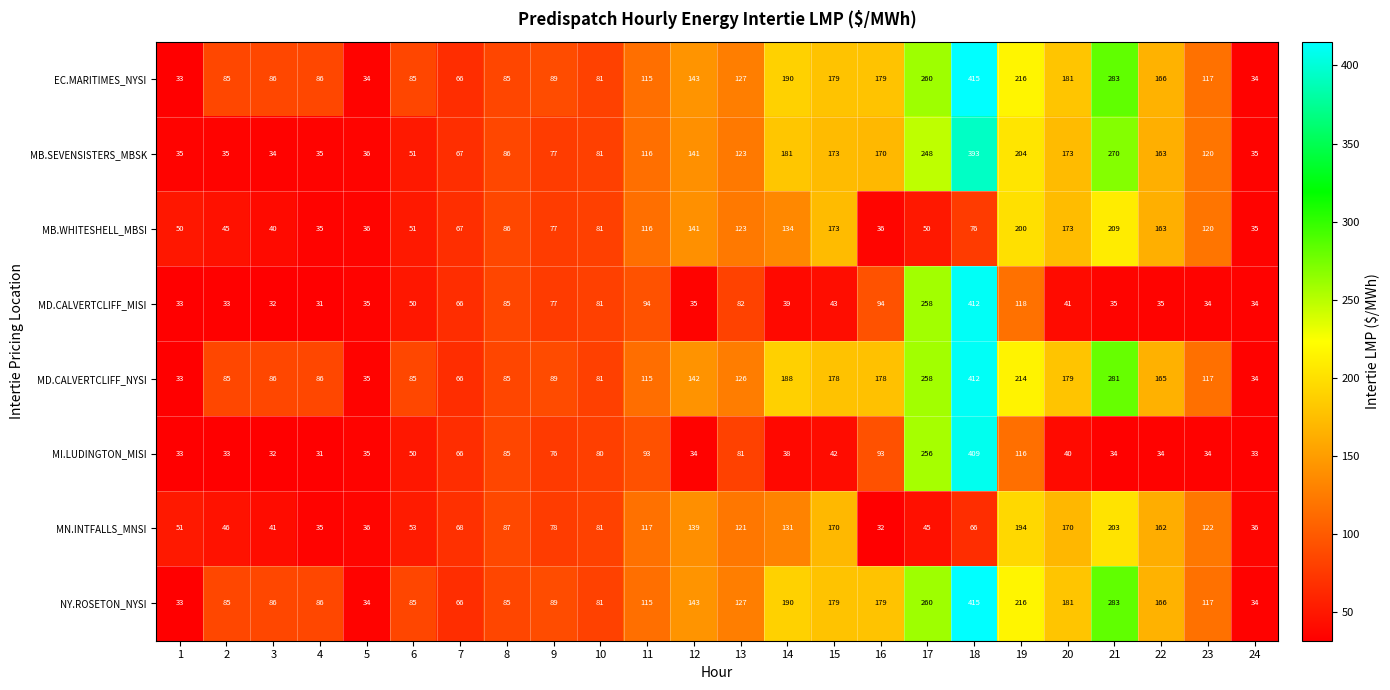

True or false: NY.ROSETON_NYSI has a value of 85 at 2.

True